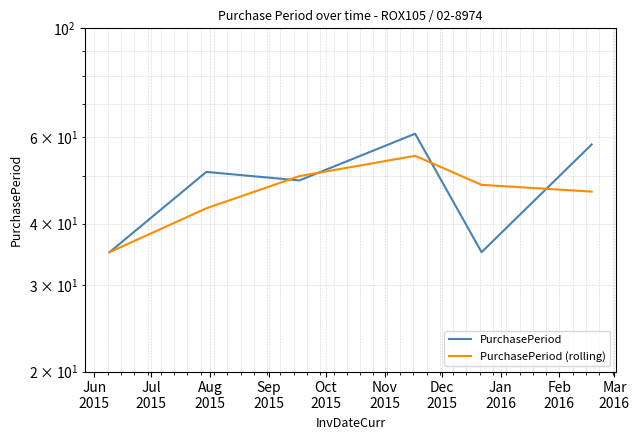

Rank the series by their average value, from lowest to highest.

PurchasePeriod (rolling), PurchasePeriod